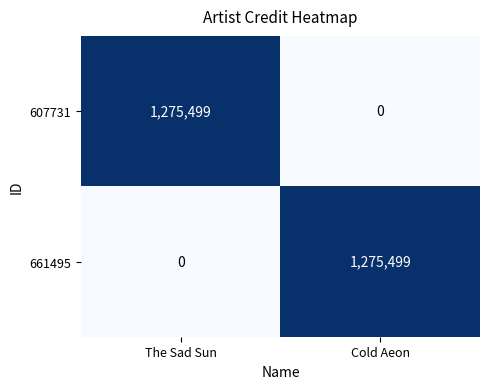

What is the greatest value displayed?

1275499